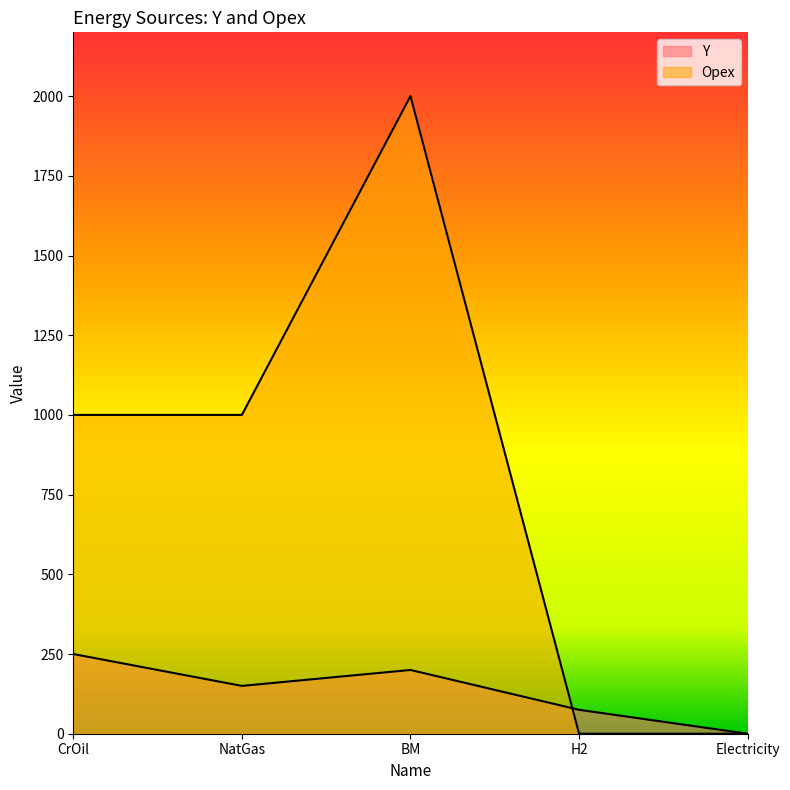

True or false: Opex and Y cross at least once.

True